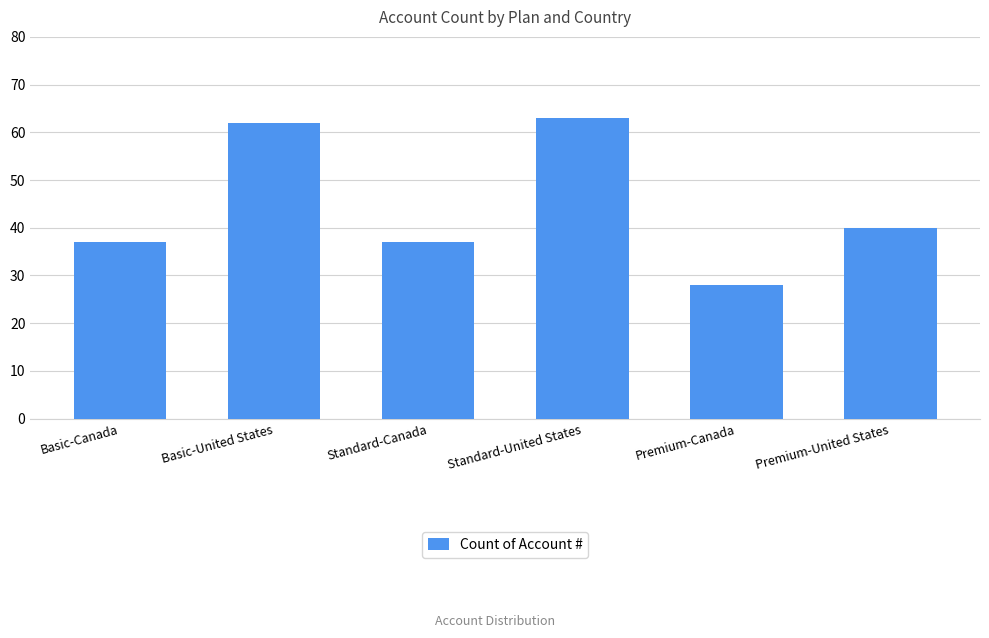

What is the label of the 3rd bar from the left?

Standard-Canada